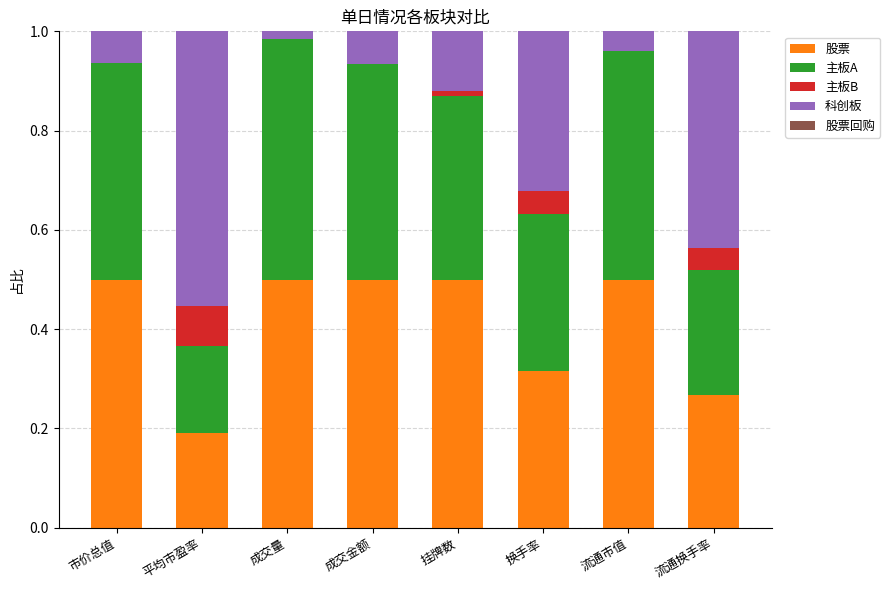

Is it true that 股票 equals 0.1 at 换手率?

False